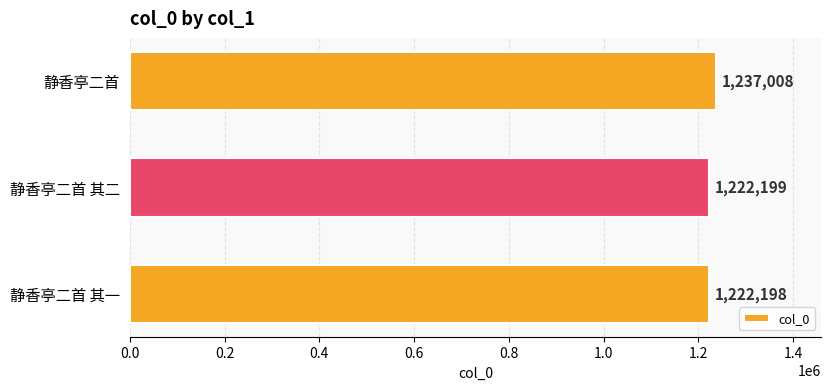

At which label is the value closest to 1229603?

静香亭二首 其二